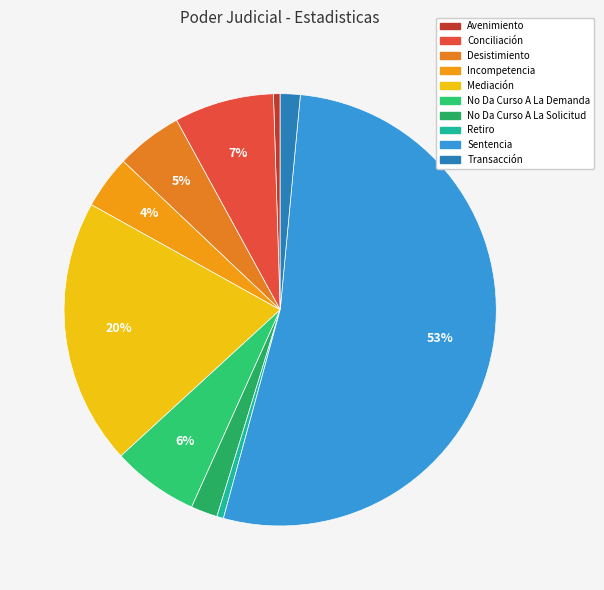

Which category has the smallest portion of the pie?

Avenimiento